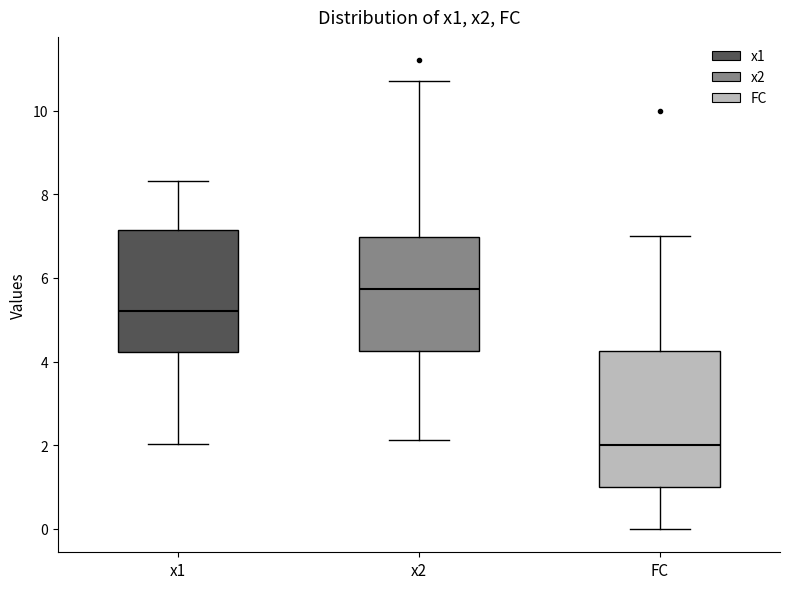

Which box has the lowest median line?

FC